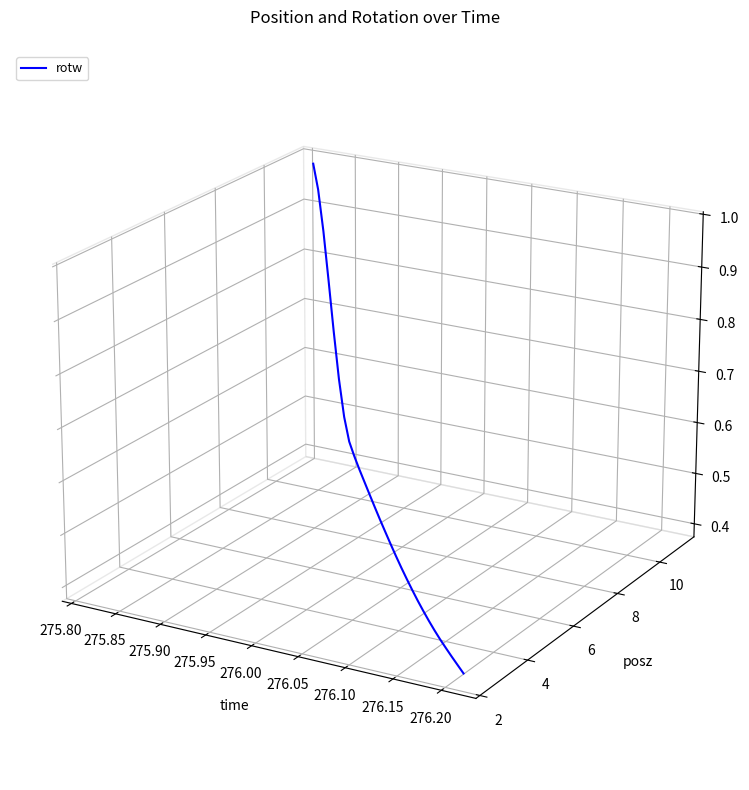

How many categories are shown in the chart?

29